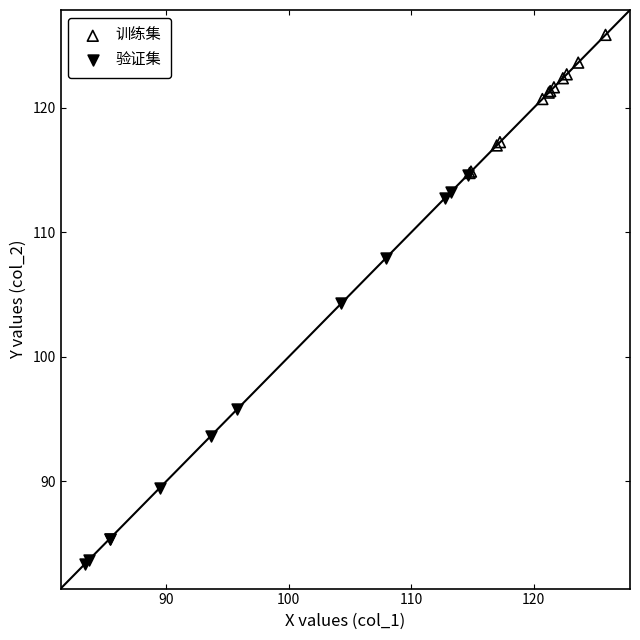

Which series contains the highest Y value?

训练集